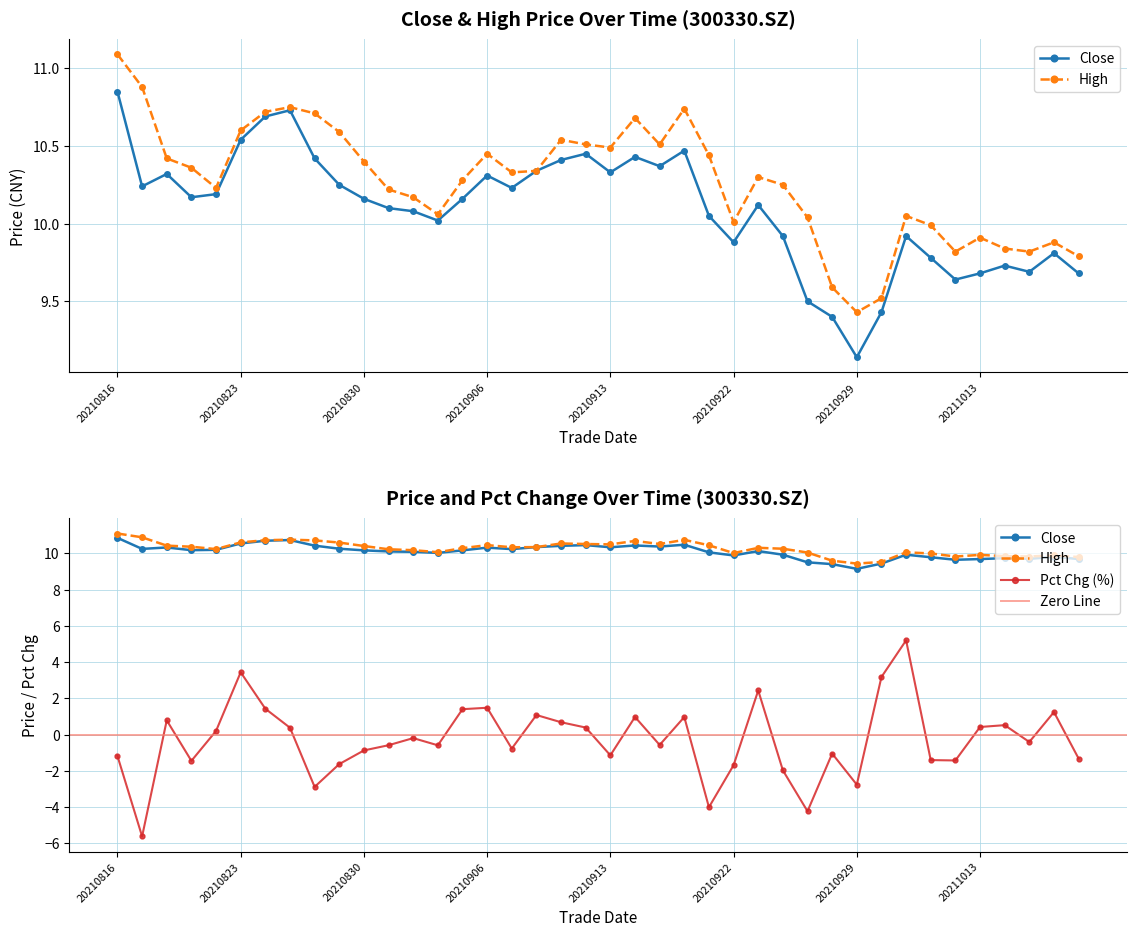

At 20210901, list the series in order from largest to smallest.

high, close, pct_chg